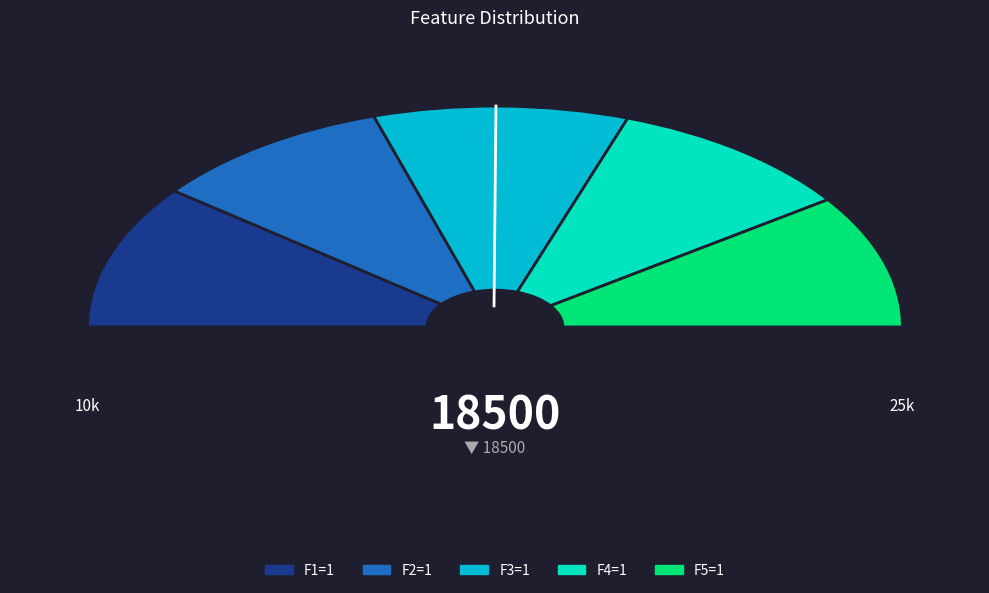

Is the sum of F1=1 and F2=1 greater than half?

No